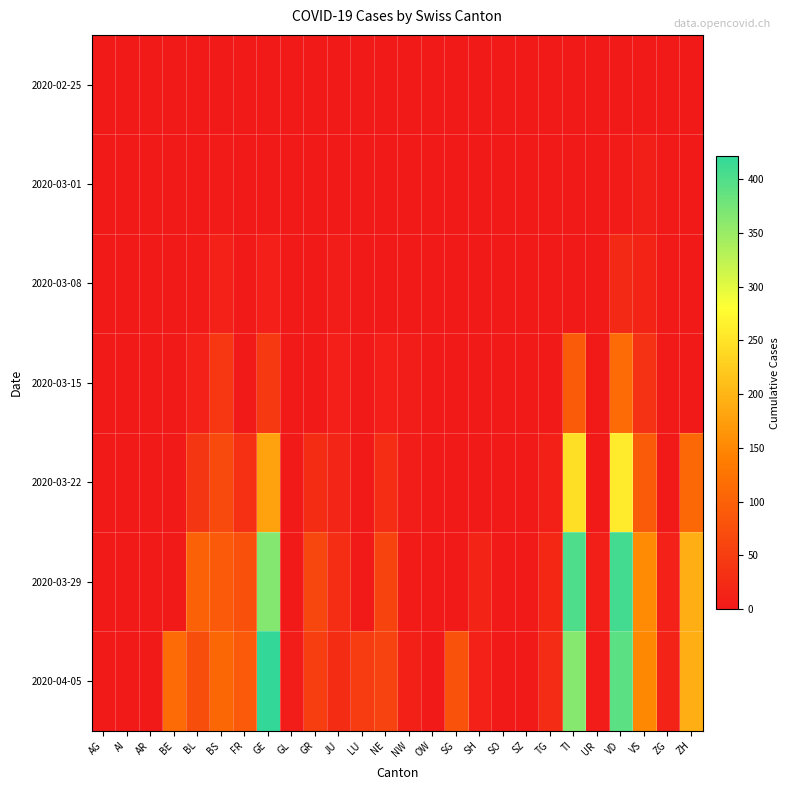

Reading right to left, what are all the values shown in this chart?

2020-02-25: ZH=0	ZG=0	VS=0	VD=0	UR=0	TI=0	TG=0	SZ=0	SO=0	SH=0	SG=0	OW=0	NW=0	NE=0	LU=0	JU=0	GR=0	GL=0	GE=0	FR=0	BS=0	BL=0	BE=0	AR=0	AI=0	AG=0
2020-03-01: ZH=0	ZG=0	VS=7	VD=4	UR=0	TI=0	TG=0	SZ=0	SO=0	SH=0	SG=0	OW=0	NW=0	NE=0	LU=0	JU=1	GR=0	GL=0	GE=3	FR=0	BS=4	BL=1	BE=0	AR=0	AI=0	AG=0
2020-03-08: ZH=0	ZG=0	VS=16	VD=22	UR=0	TI=0	TG=0	SZ=0	SO=0	SH=0	SG=0	OW=0	NW=0	NE=3	LU=0	JU=5	GR=0	GL=0	GE=9	FR=0	BS=13	BL=4	BE=0	AR=0	AI=0	AG=0
2020-03-15: ZH=0	ZG=0	VS=36	VD=113	UR=0	TI=92	TG=1	SZ=0	SO=0	SH=0	SG=0	OW=0	NW=6	NE=9	LU=0	JU=9	GR=0	GL=0	GE=46	FR=0	BS=42	BL=12	BE=0	AR=0	AI=0	AG=0
2020-03-22: ZH=110	ZG=3	VS=92	VD=259	UR=0	TI=246	TG=10	SZ=0	SO=0	SH=0	SG=0	OW=0	NW=5	NE=28	LU=0	JU=18	GR=27	GL=0	GE=179	FR=32	BS=69	BL=40	BE=0	AR=0	AI=0	AG=0
2020-03-29: ZH=194	ZG=12	VS=153	VD=409	UR=7	TI=402	TG=21	SZ=0	SO=0	SH=15	SG=0	OW=3	NW=4	NE=60	LU=0	JU=28	GR=63	GL=2	GE=365	FR=76	BS=90	BL=99	BE=0	AR=0	AI=0	AG=0
2020-04-05: ZH=194	ZG=14	VS=150	VD=392	UR=6	TI=363	TG=25	SZ=0	SO=0	SH=12	SG=79	OW=3	NW=10	NE=59	LU=49	JU=27	GR=52	GL=5	GE=421	FR=89	BS=108	BL=73	BE=113	AR=0	AI=0	AG=0